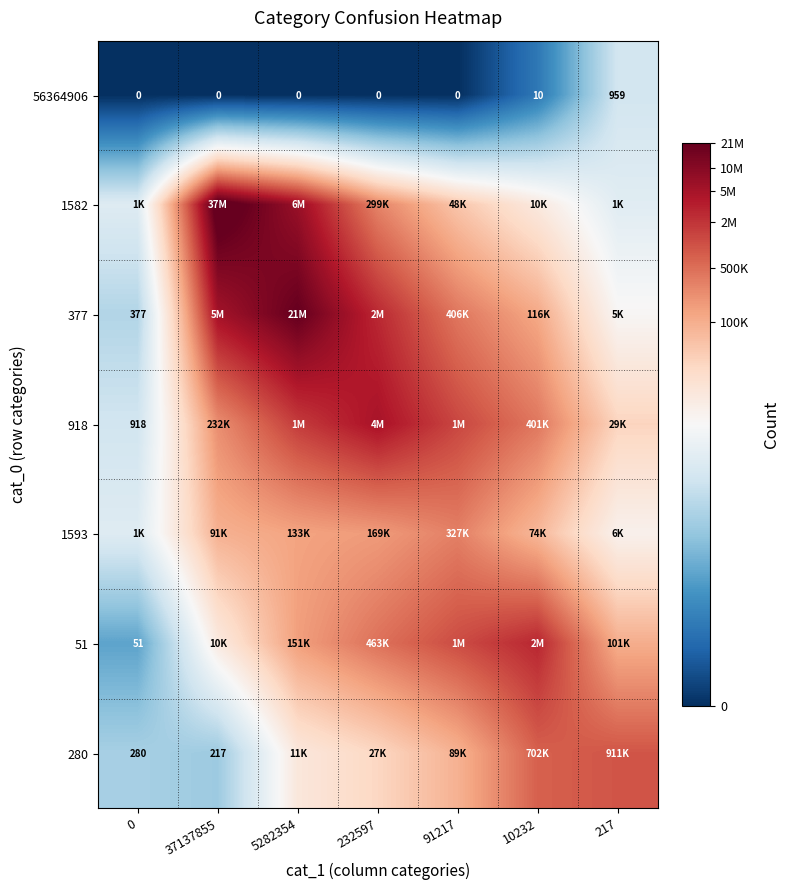

Is it true that 918 equals 10.5 at 232597?

False